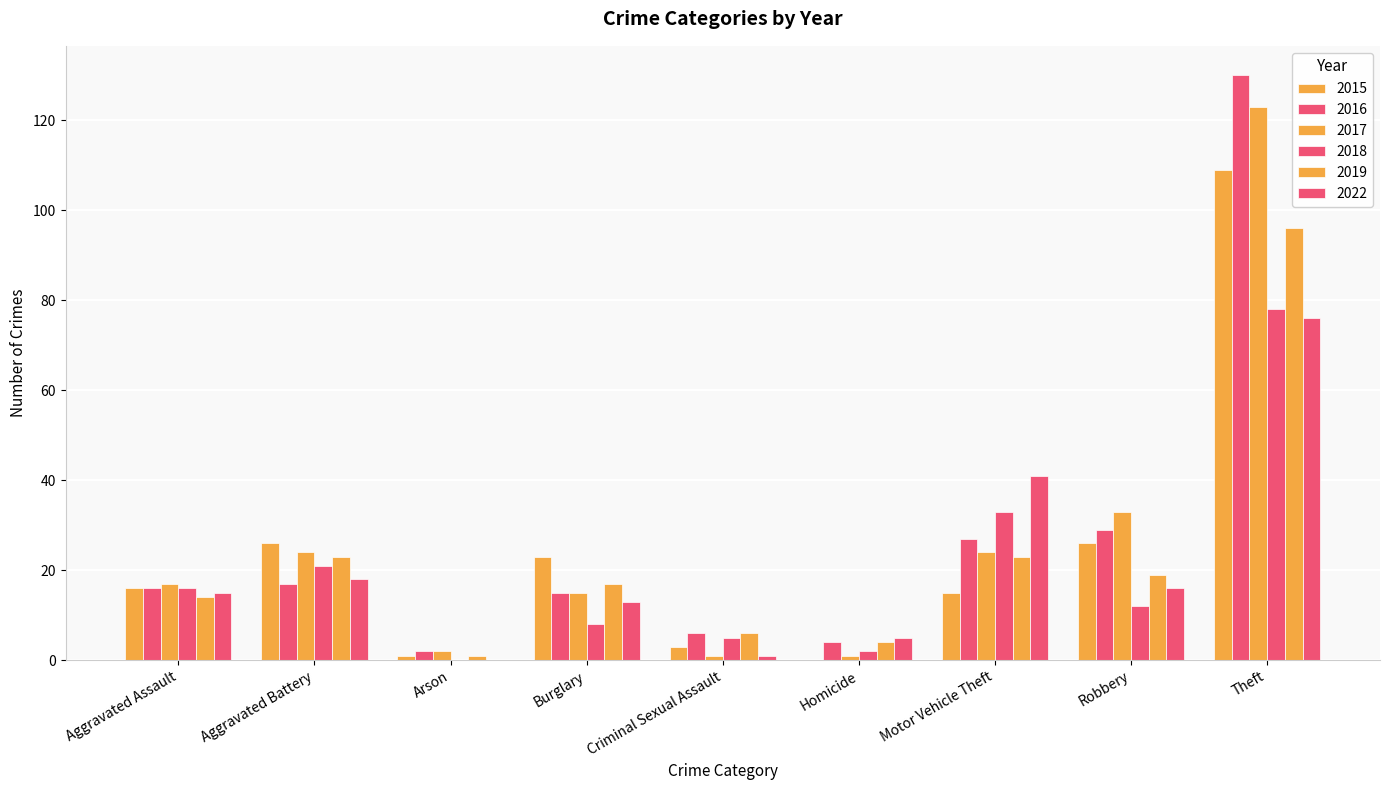

At which label is 2016 closest to 66?

Robbery